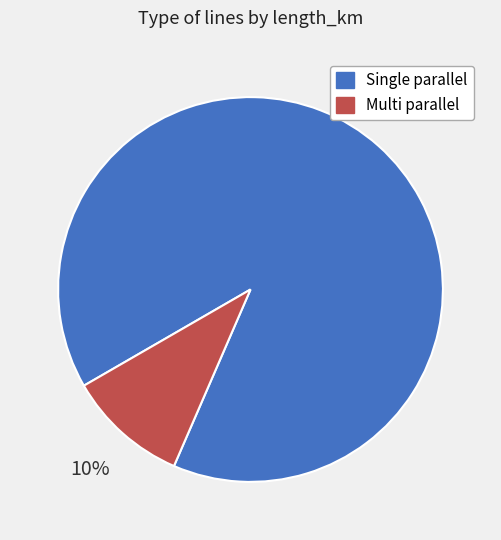

Count the number of slices in the pie.

2